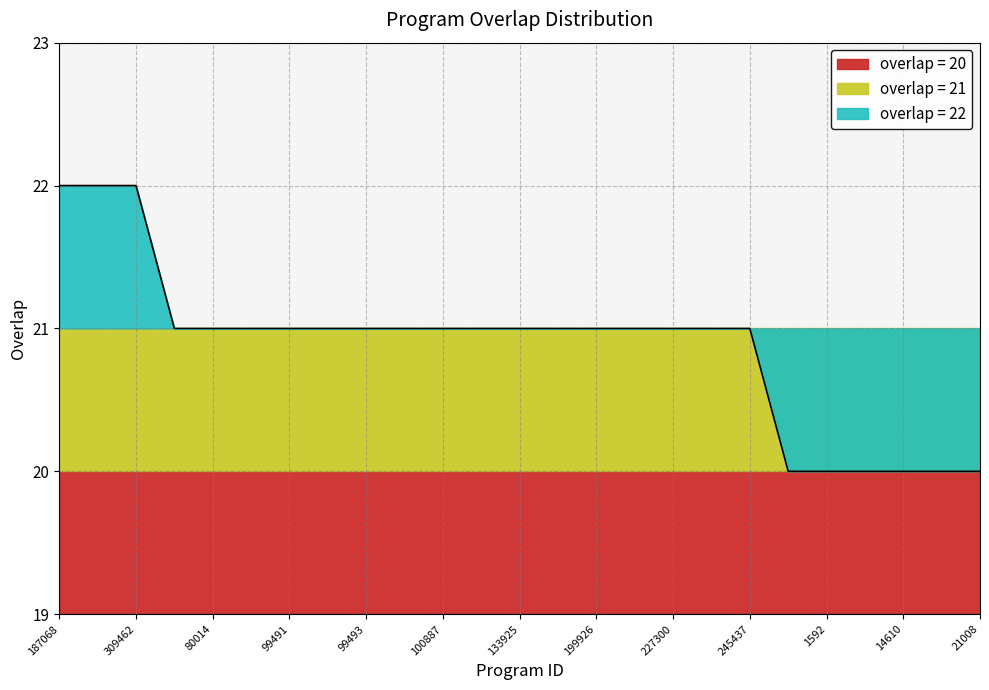

How many data points are less than 21?

6